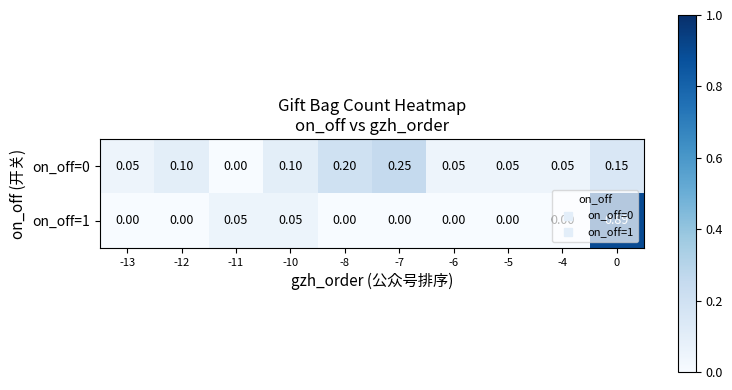

Rank the series at -10 from highest to lowest value.

on_off=0, on_off=1